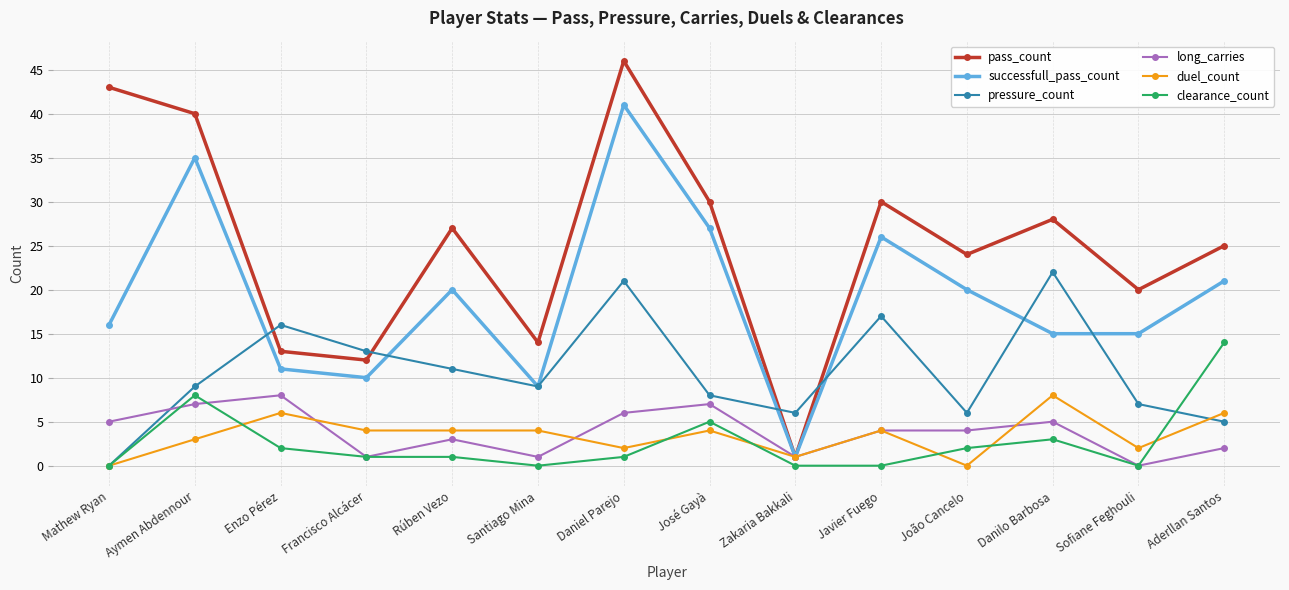

What is the label of the 9th point from the right?

Santiago Mina